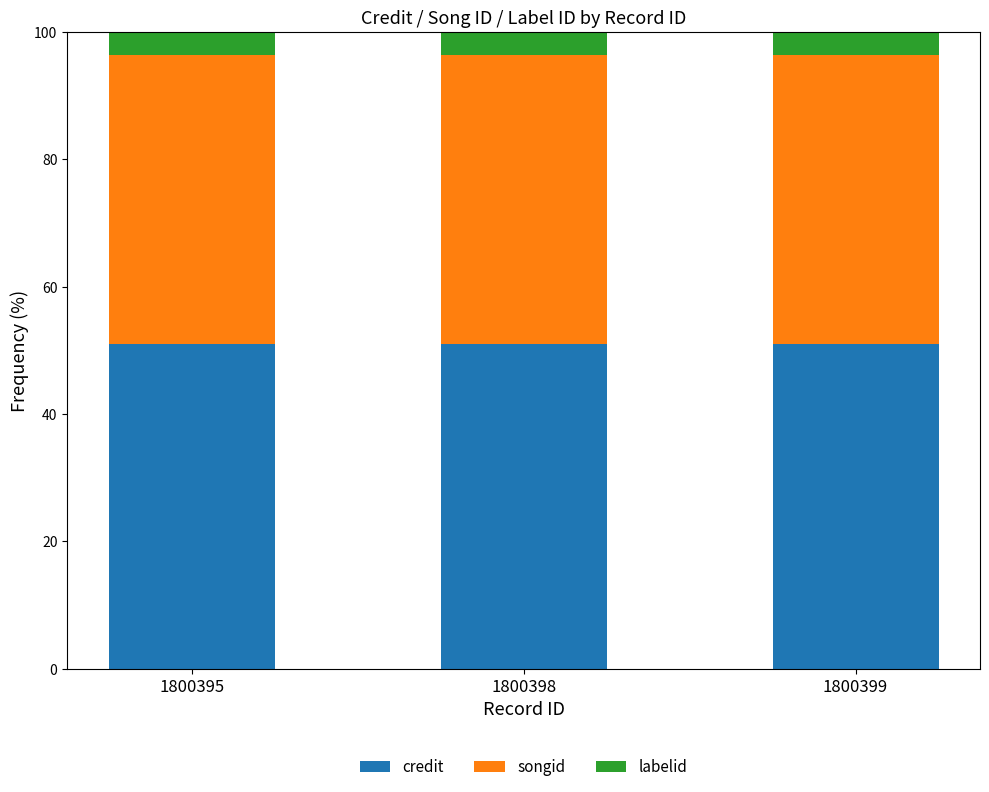

What is the total value across all series at 1800399?

100.0